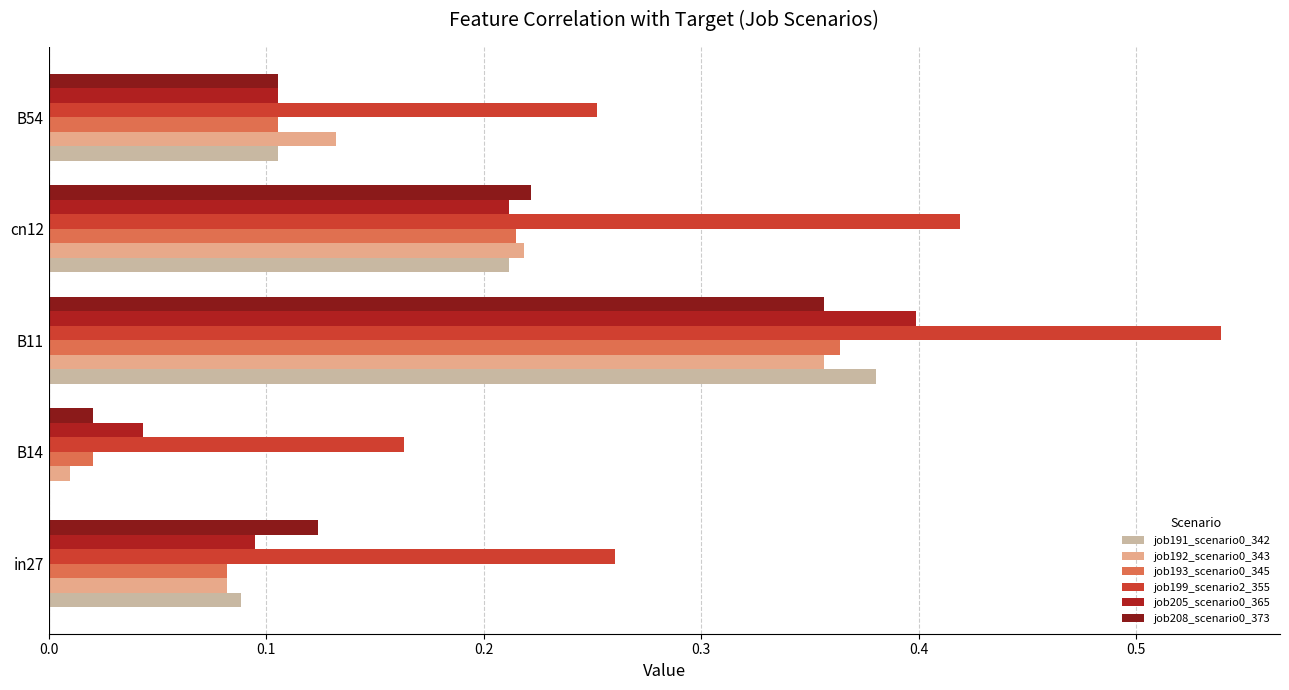

How many distinct data groups are displayed?

6